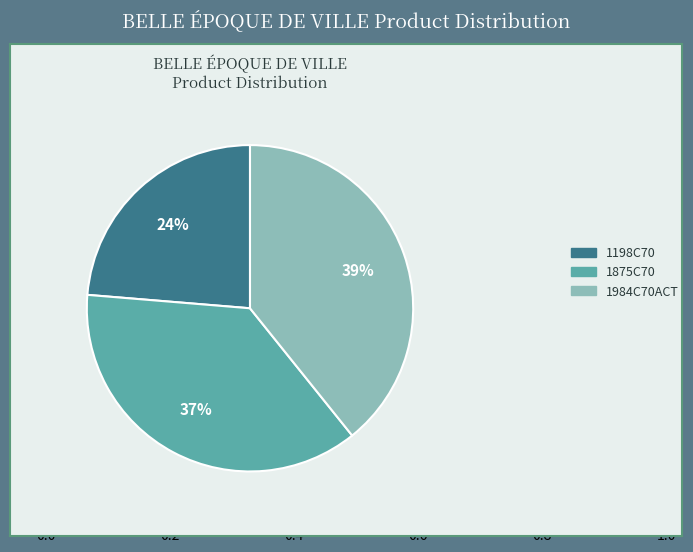

What percentage is the 1198C70 slice, to the nearest percent?

24%